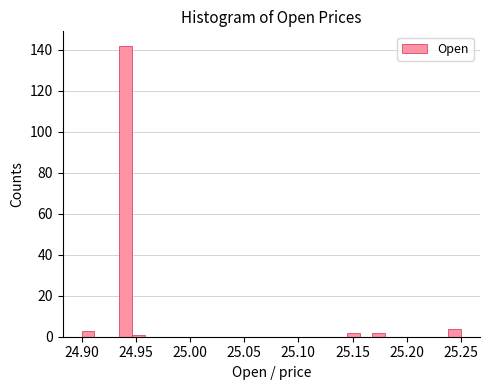

Around what value on the x-axis is the tallest bar? Give the approximate position of its centre, as read against the axis.

24.940